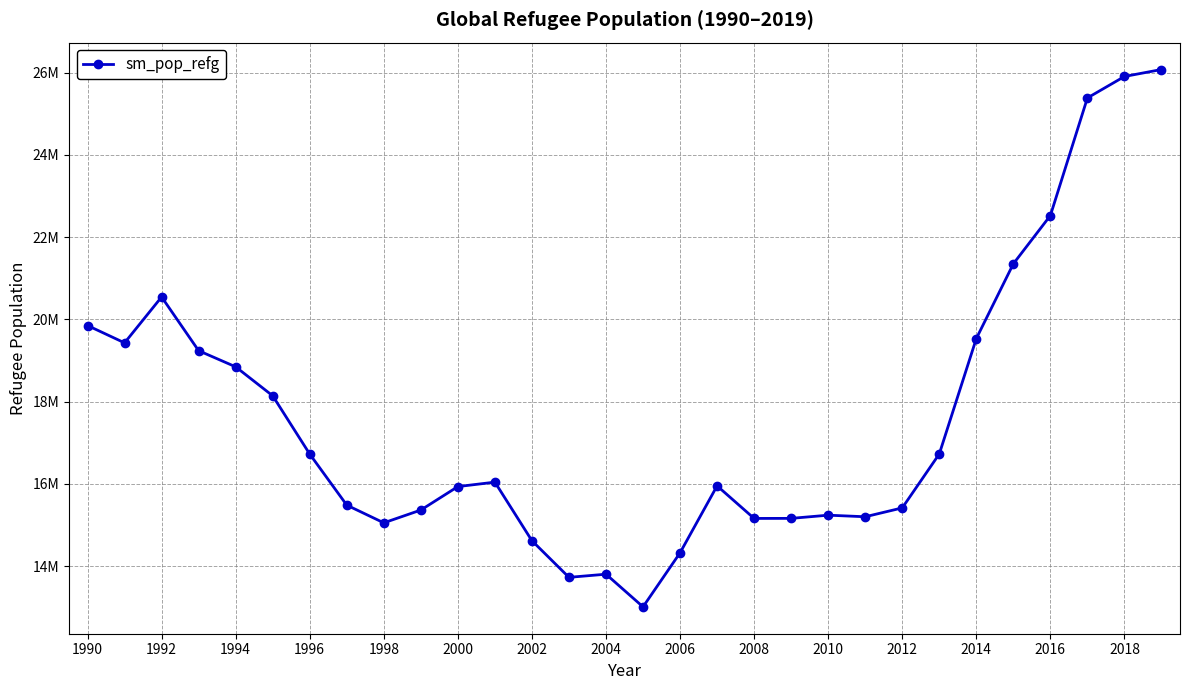

Is this an area chart (filled region under the line)?

No